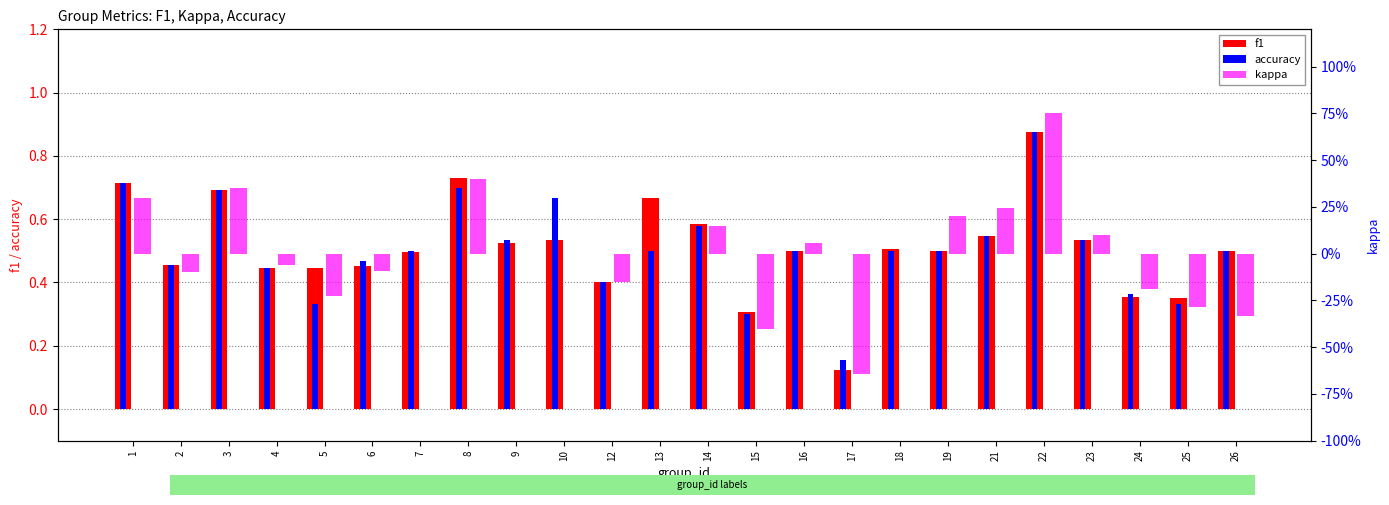

At which label is f1 closest to 0?

17